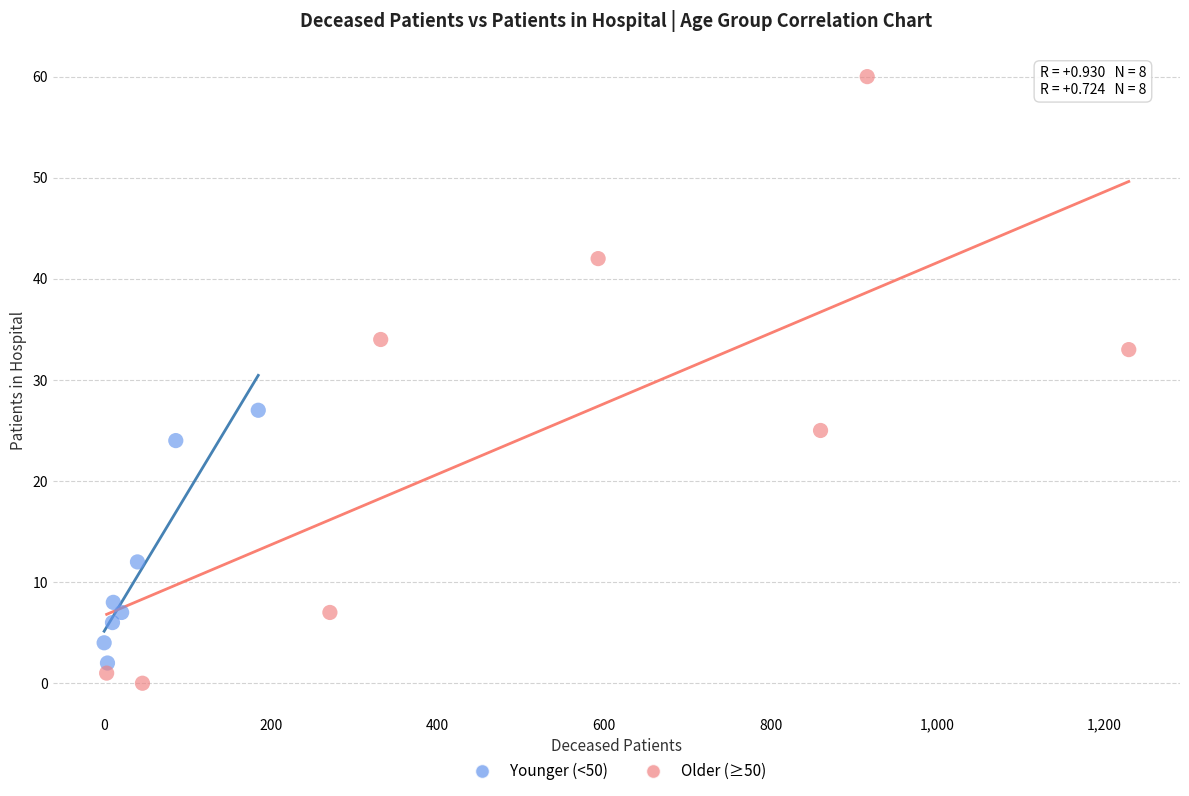

Which series has the widest spread of Y values?

Older (≥50)